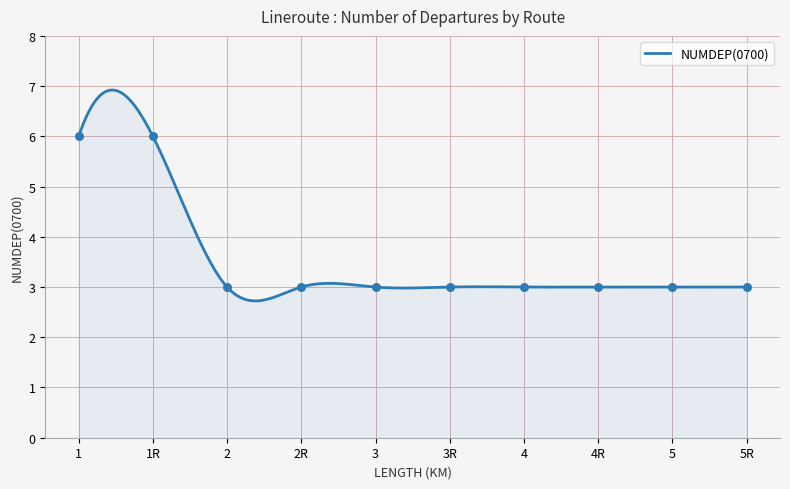

Approximately how many times larger is the value at 4 compared to 4R?

1.0